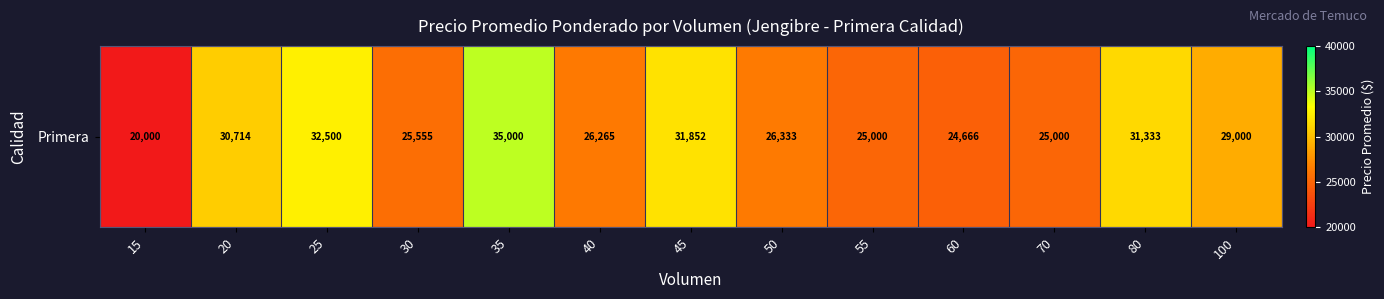

What value does the data have at 55?

25000.0